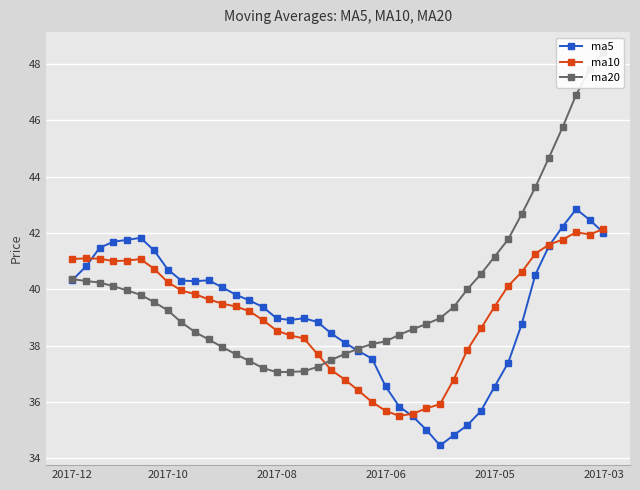

What is the difference between the highest and lowest values at 27?

4.5